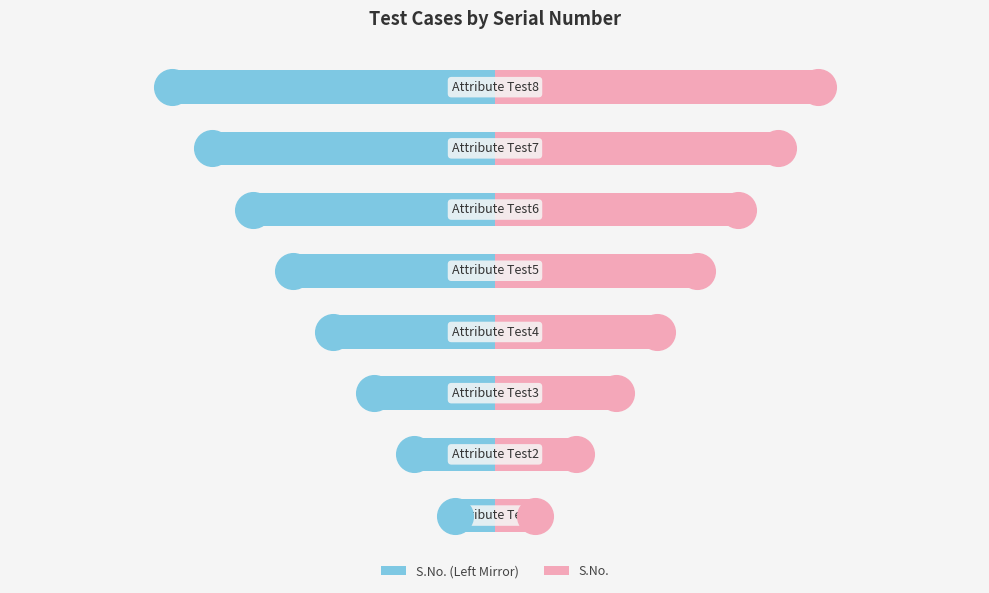

Which series contains the highest Y value?

S.No.